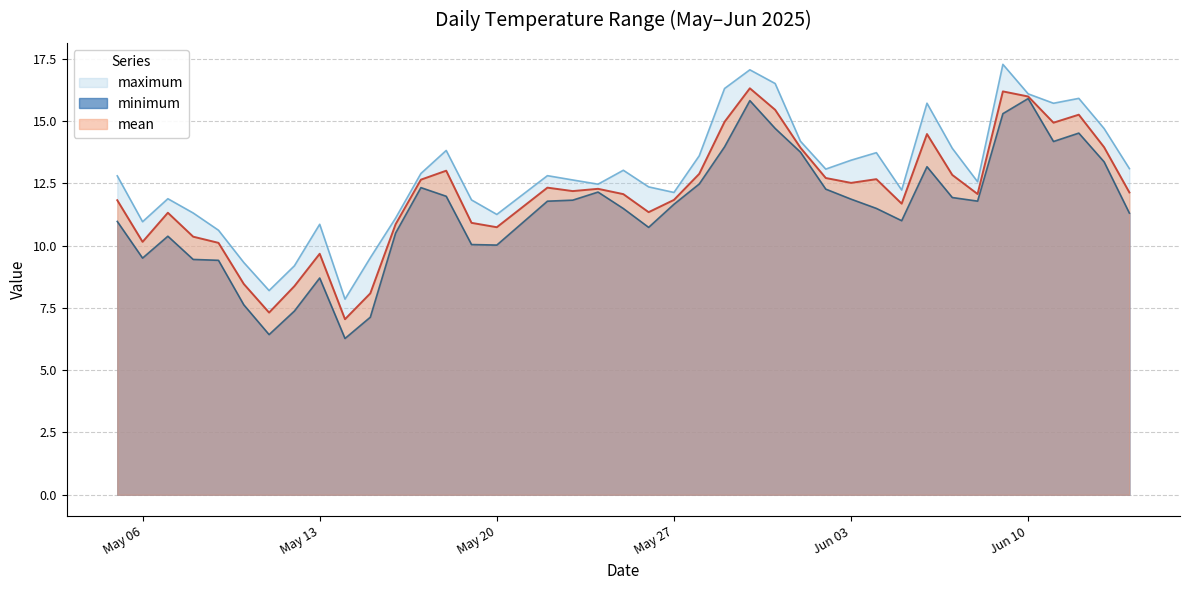

True or false: mean and maximum intersect in this chart.

False